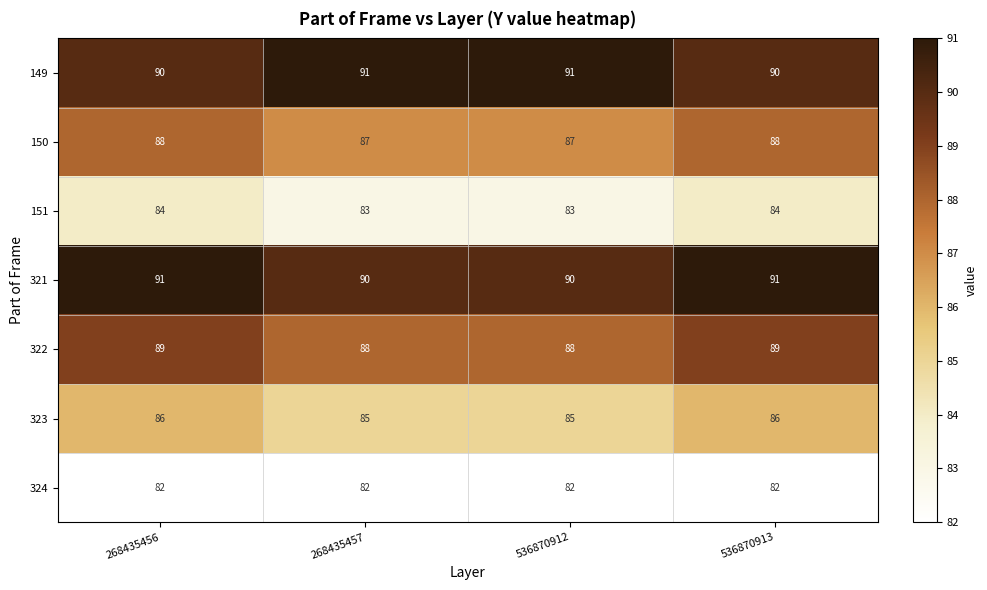

What is the minimum value shown in the chart?

82